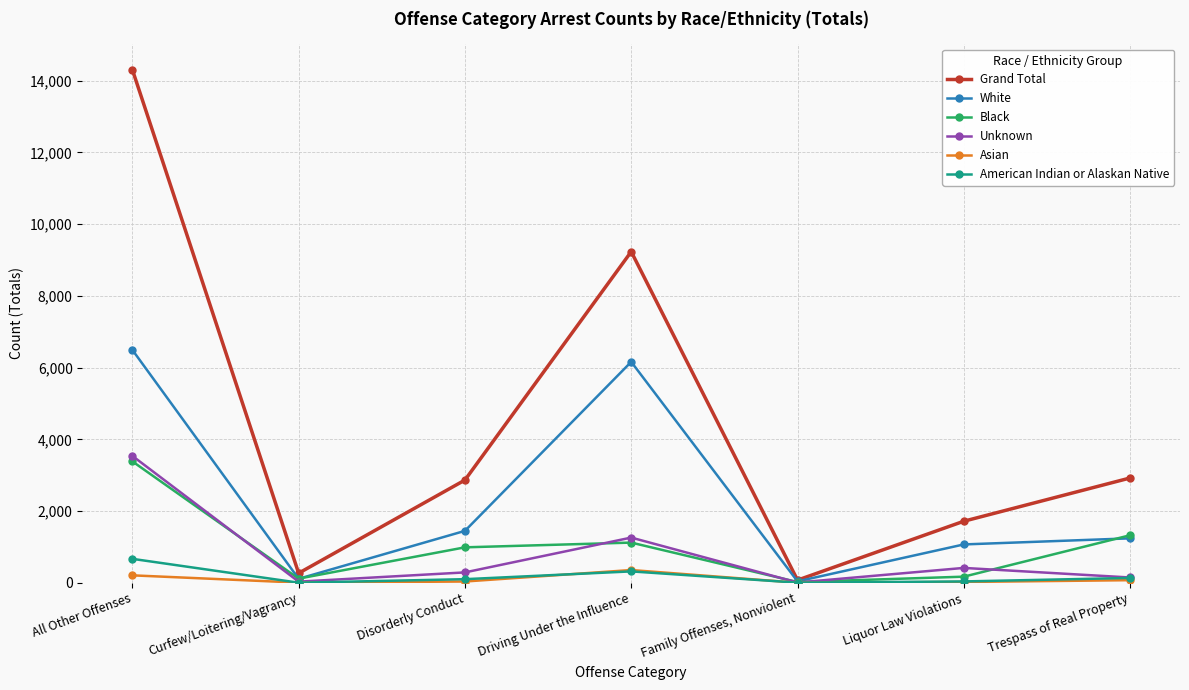

What is the approximate value of Black at Curfew/Loitering/Vagrancy, to the nearest 50?

100